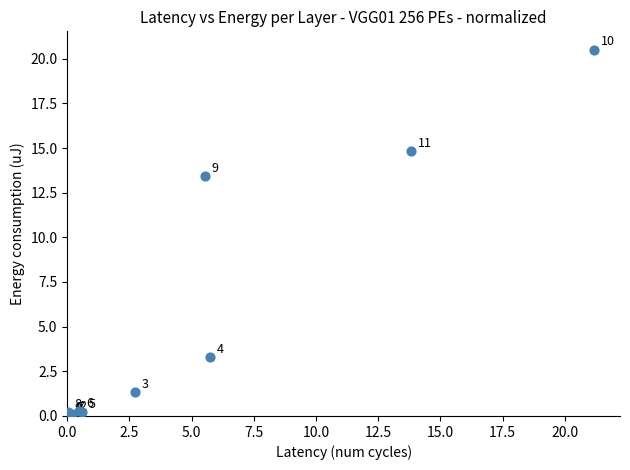

What Y value in the scatter plot is closest to 10?

13.5